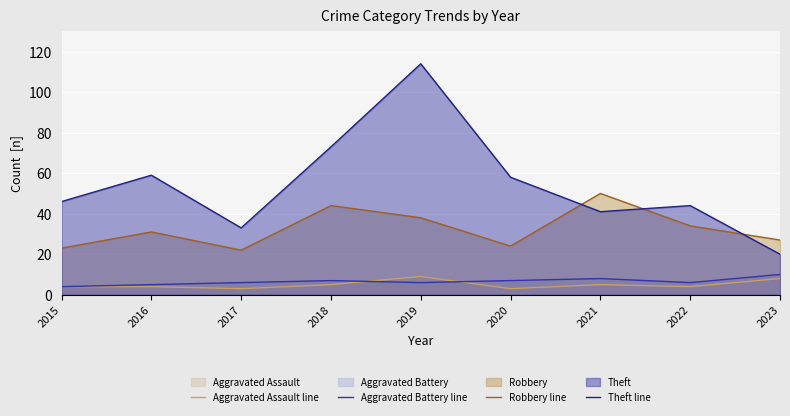

How many categories are shown in the chart?

9